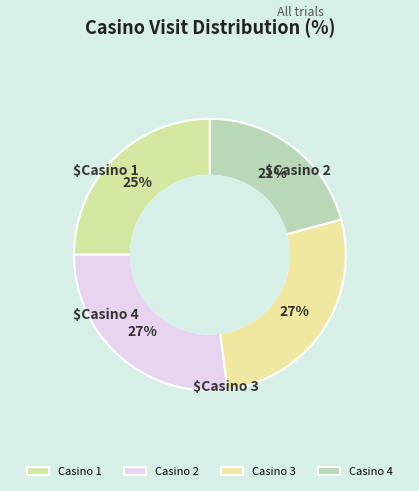

The Casino 3 slice represents 39% of the pie. True or false?

False